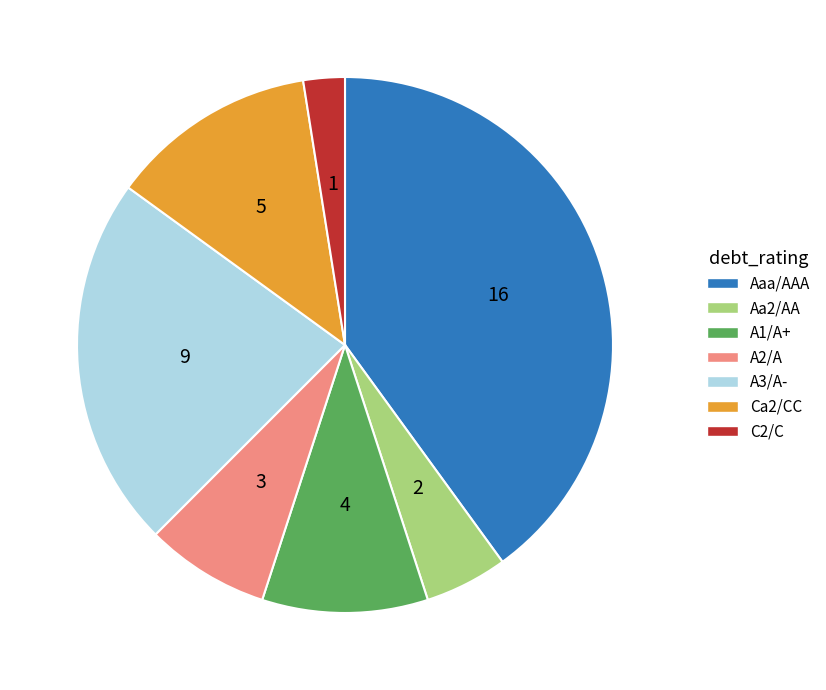

Count the number of slices in the pie.

7